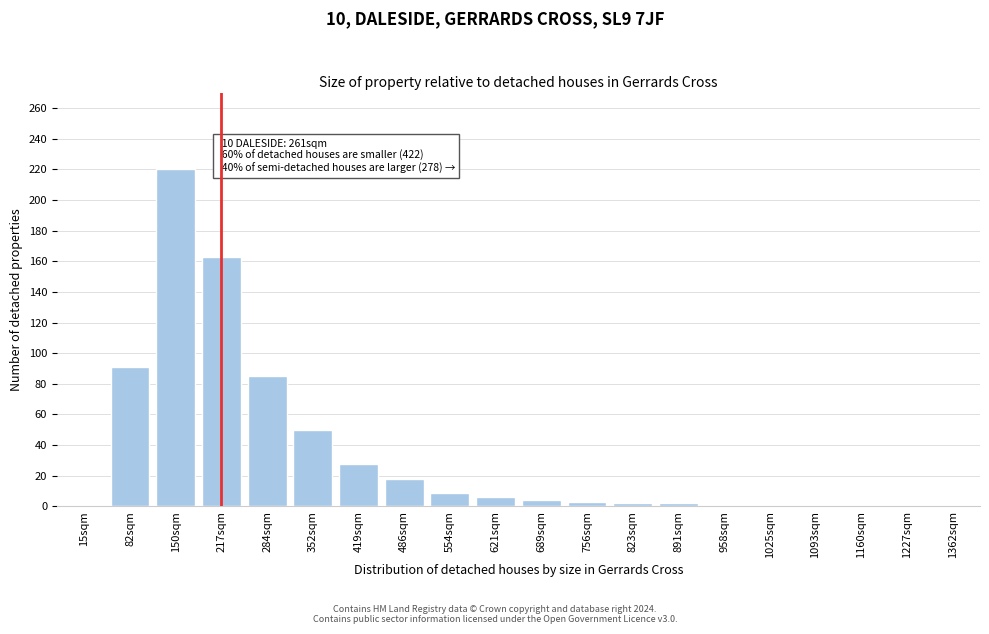

Is it true that the value at 621sqm is 6?

True